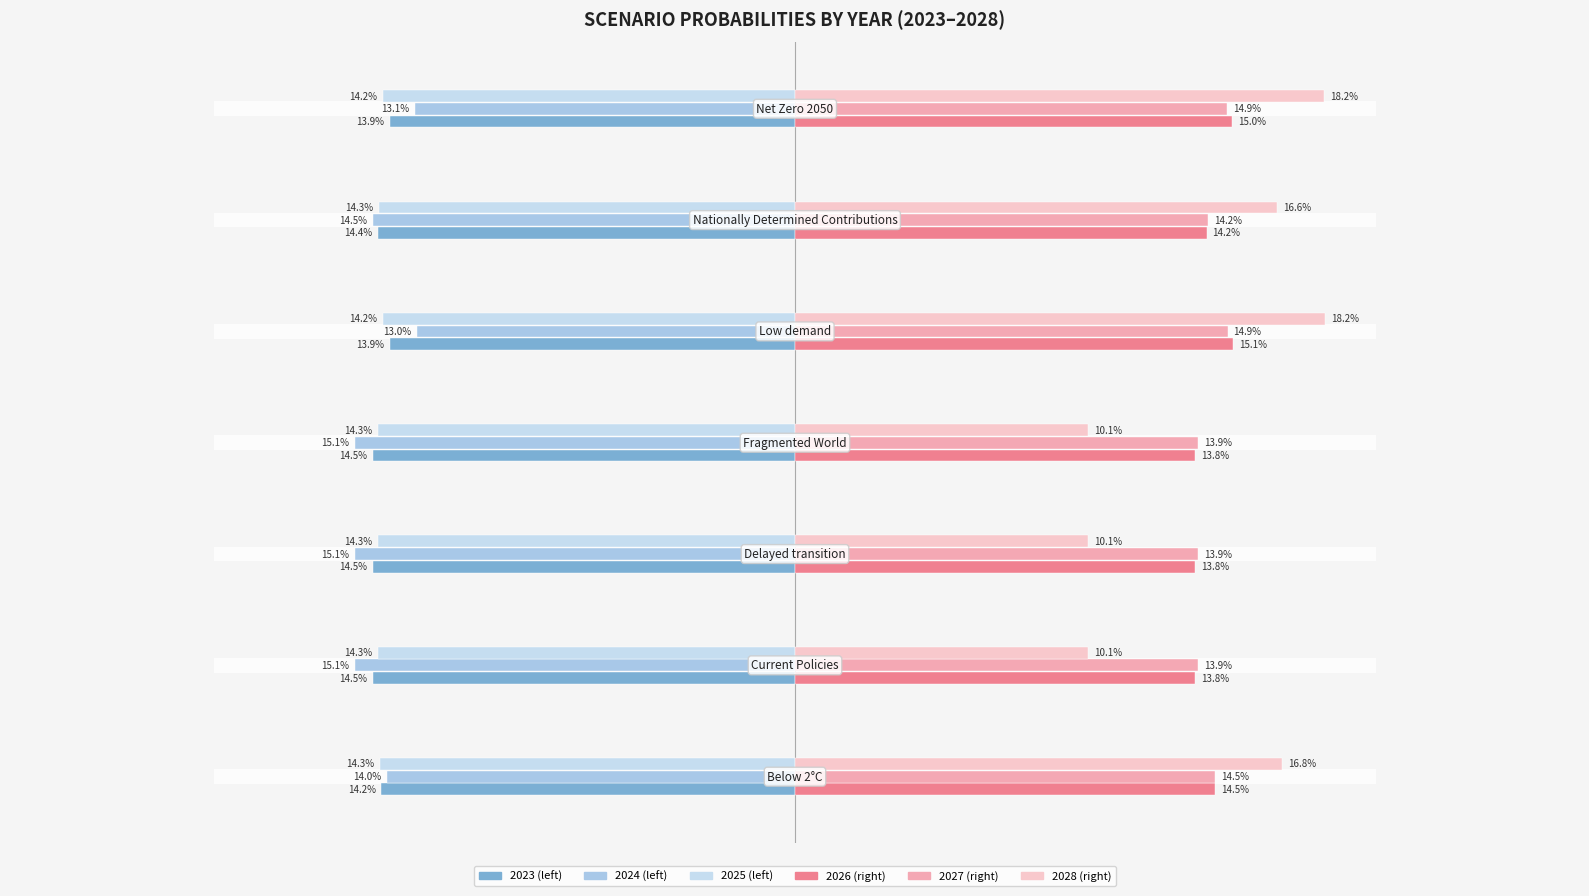

What is the label of the 3rd bar from the left?

Delayed transition